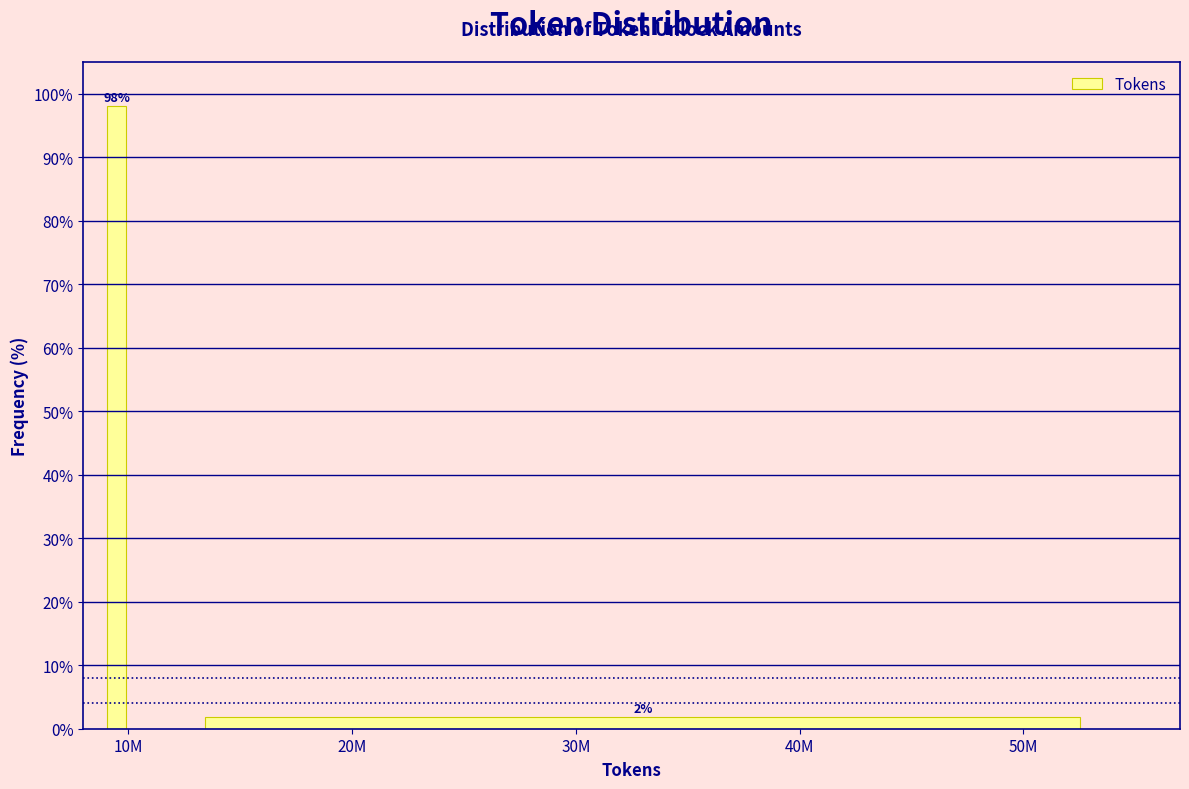

What is the value of the 1st bar from the left?

98.1